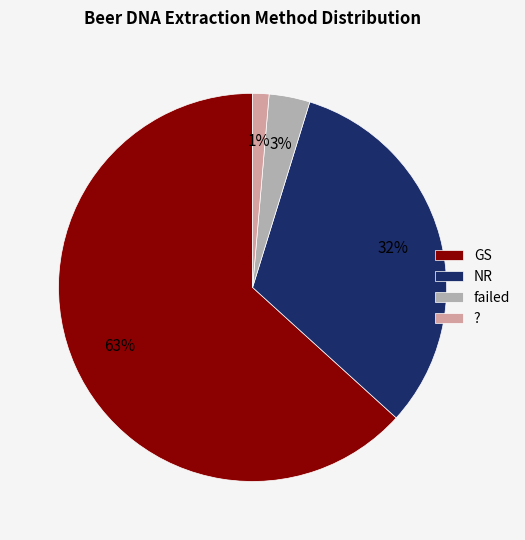

Rank the categories by value from highest to lowest.

GS, NR, failed, ?